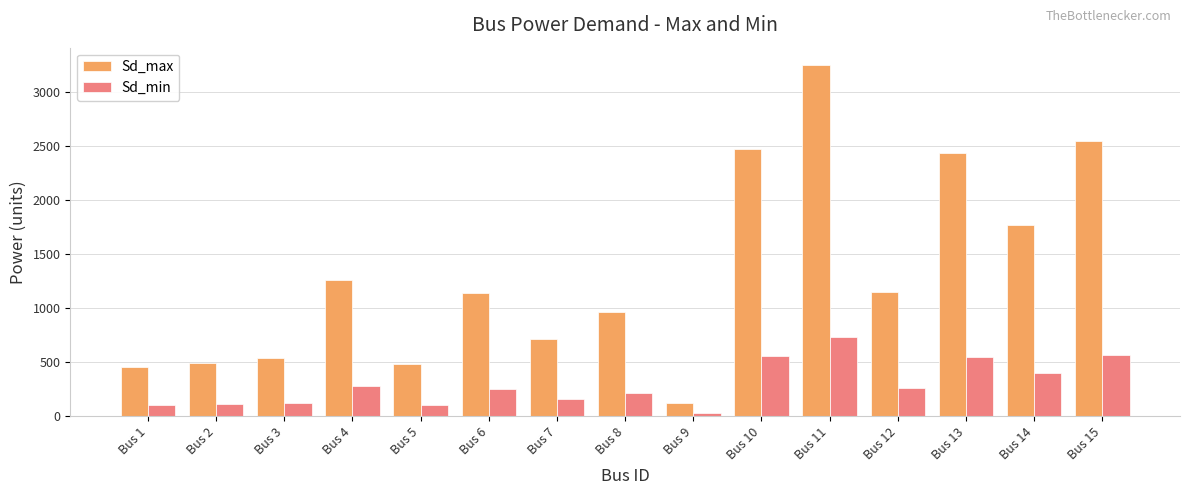

What is the lowest value of the Sd_max series?

125.8